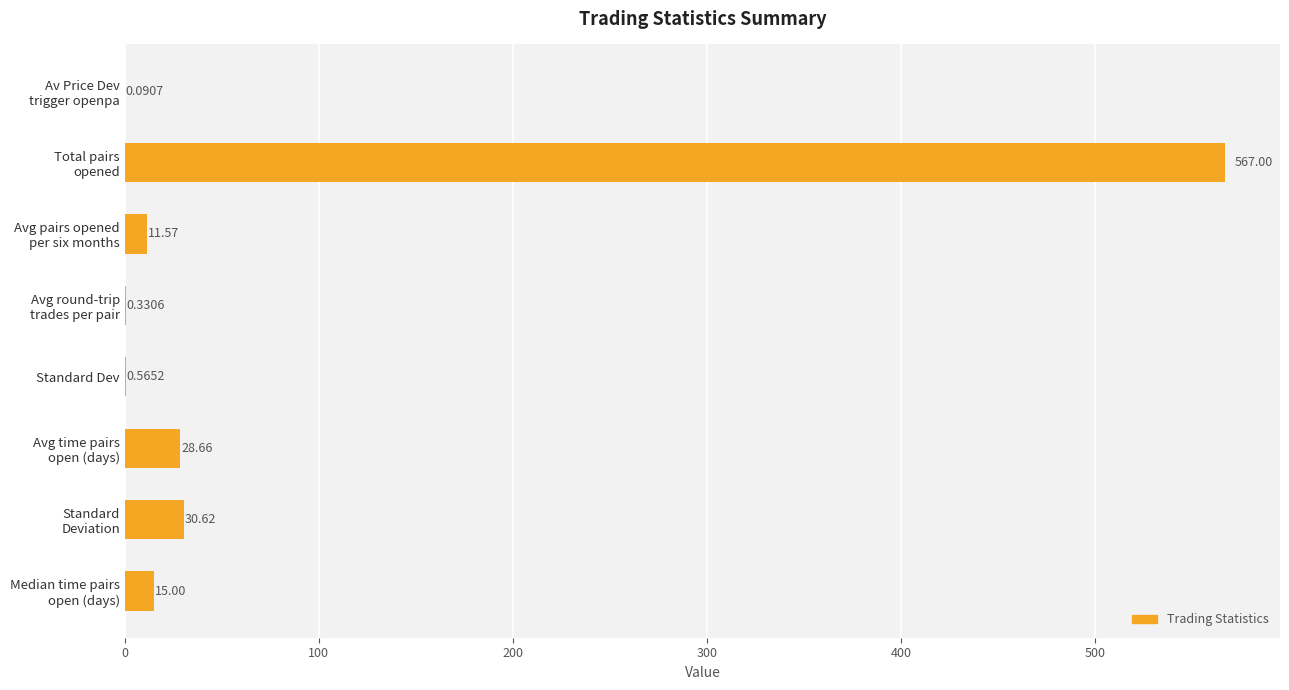

How many distinct data groups are displayed?

1